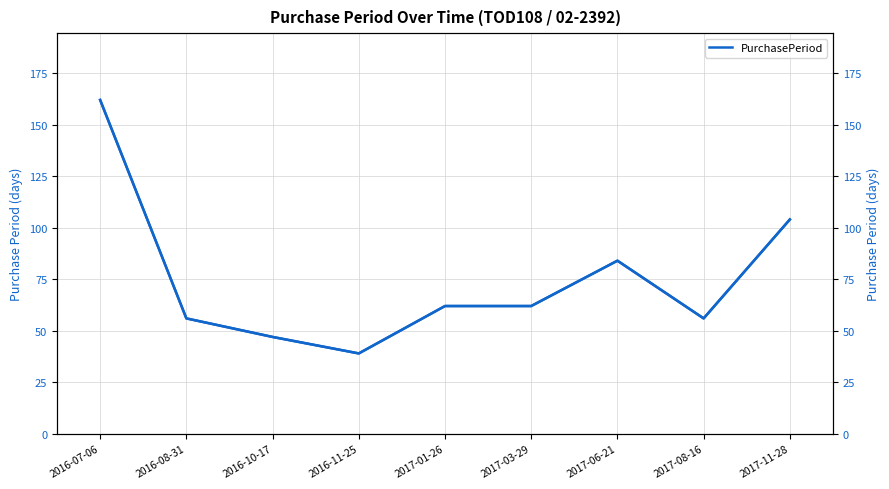

Is it true that PurchasePeriod (right) equals 61 at 2016-11-25?

False